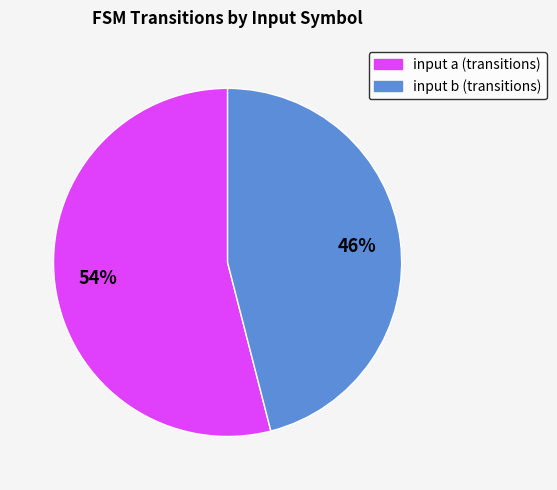

To the nearest percent, what is the average slice percentage?

50%